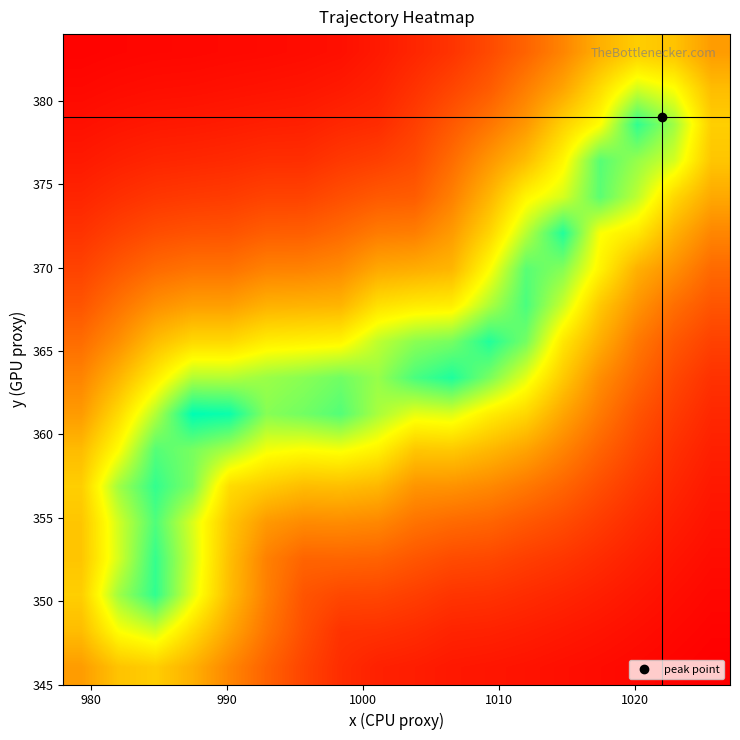

At how many categories does at least one series exceed 0?

18